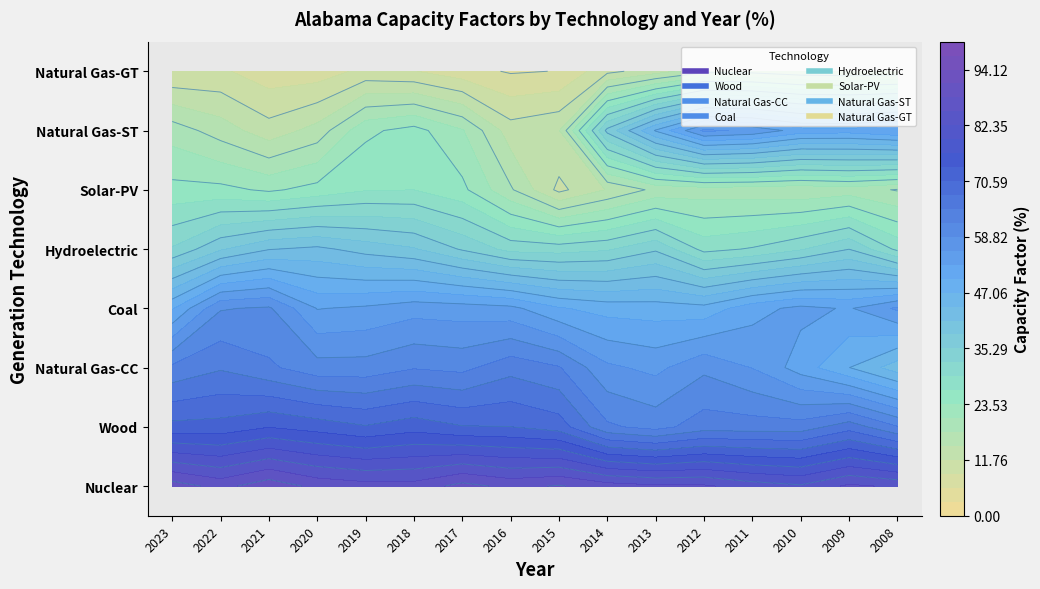

Between 3 and 14, which series saw the biggest shift?

Natural Gas-ST